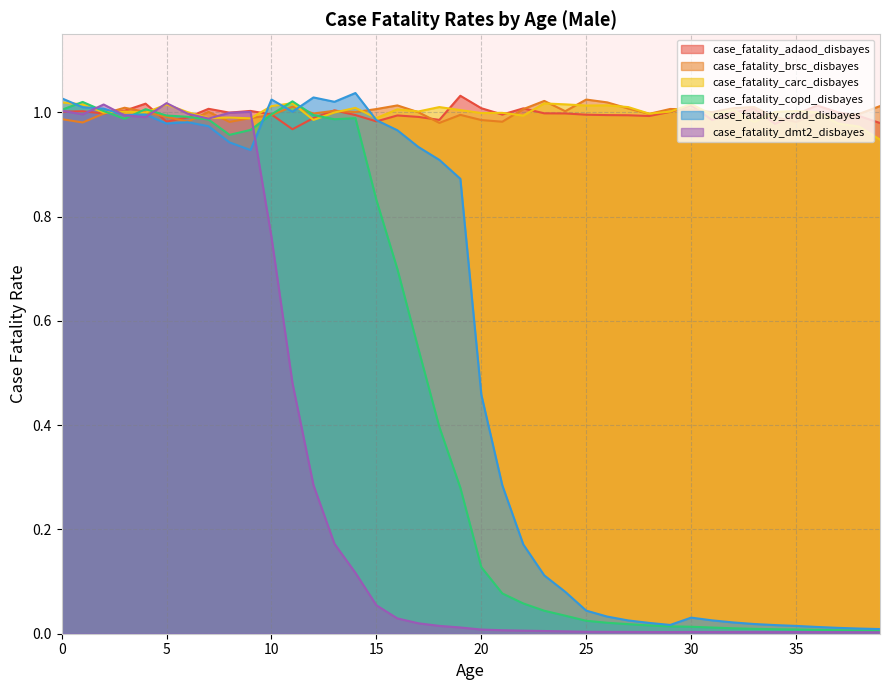

What are all the series names shown in the legend?

case_fatality_adaod_disbayes, case_fatality_brsc_disbayes, case_fatality_carc_disbayes, case_fatality_copd_disbayes, case_fatality_crdd_disbayes, case_fatality_dmt2_disbayes